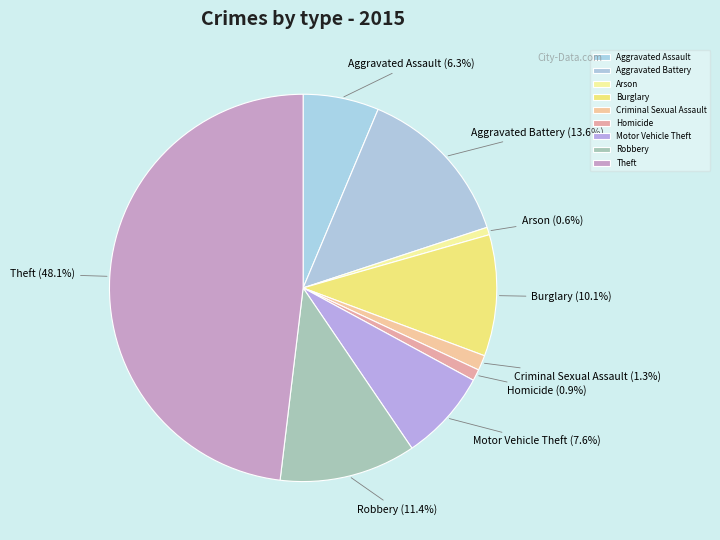

What is the largest slice in the pie chart?

Theft